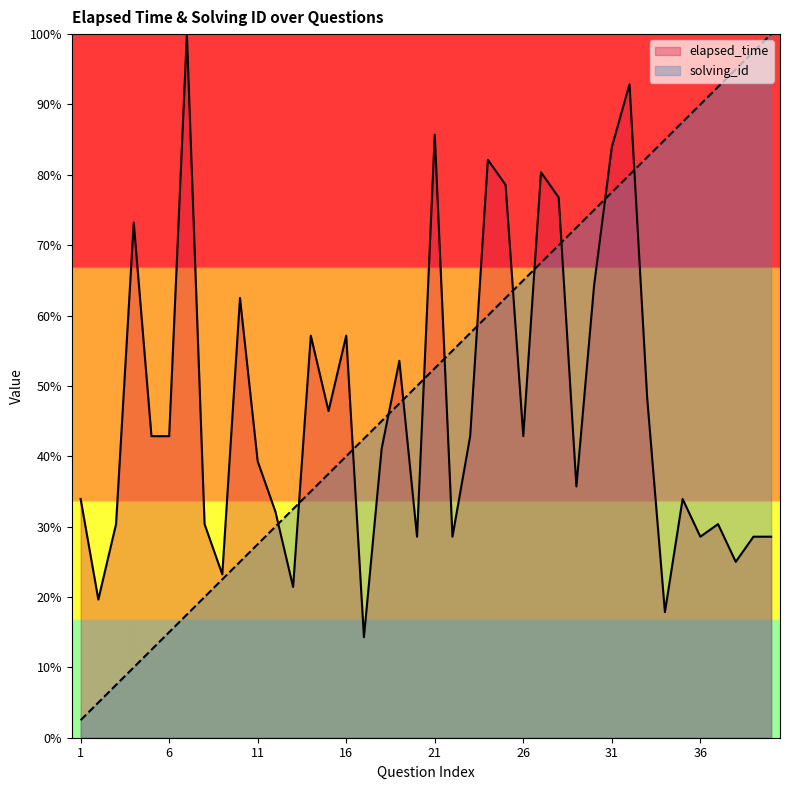

True or false: solving_id has more than 0 points higher than both neighbors.

False